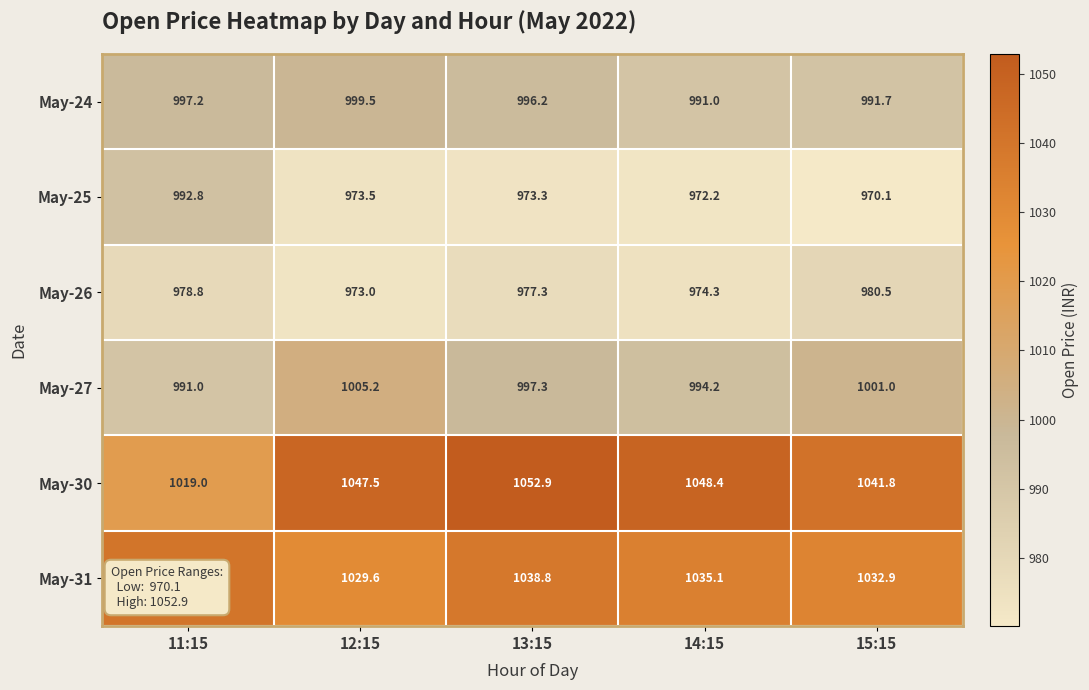

What is the difference between the maximum and minimum values in the May-30 series?

33.9